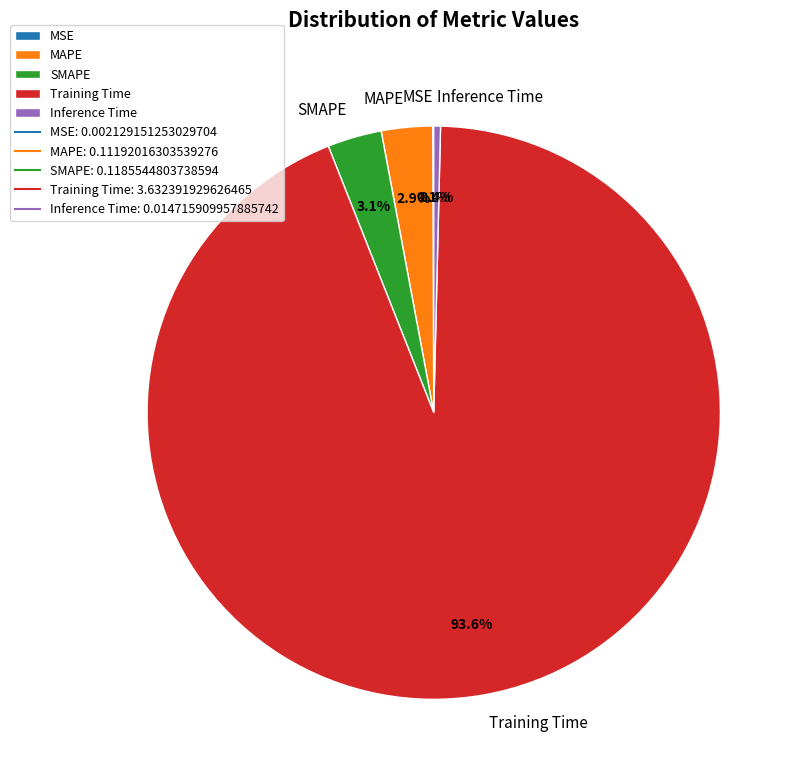

To the nearest percent, what percentage of the pie is Training Time?

94%